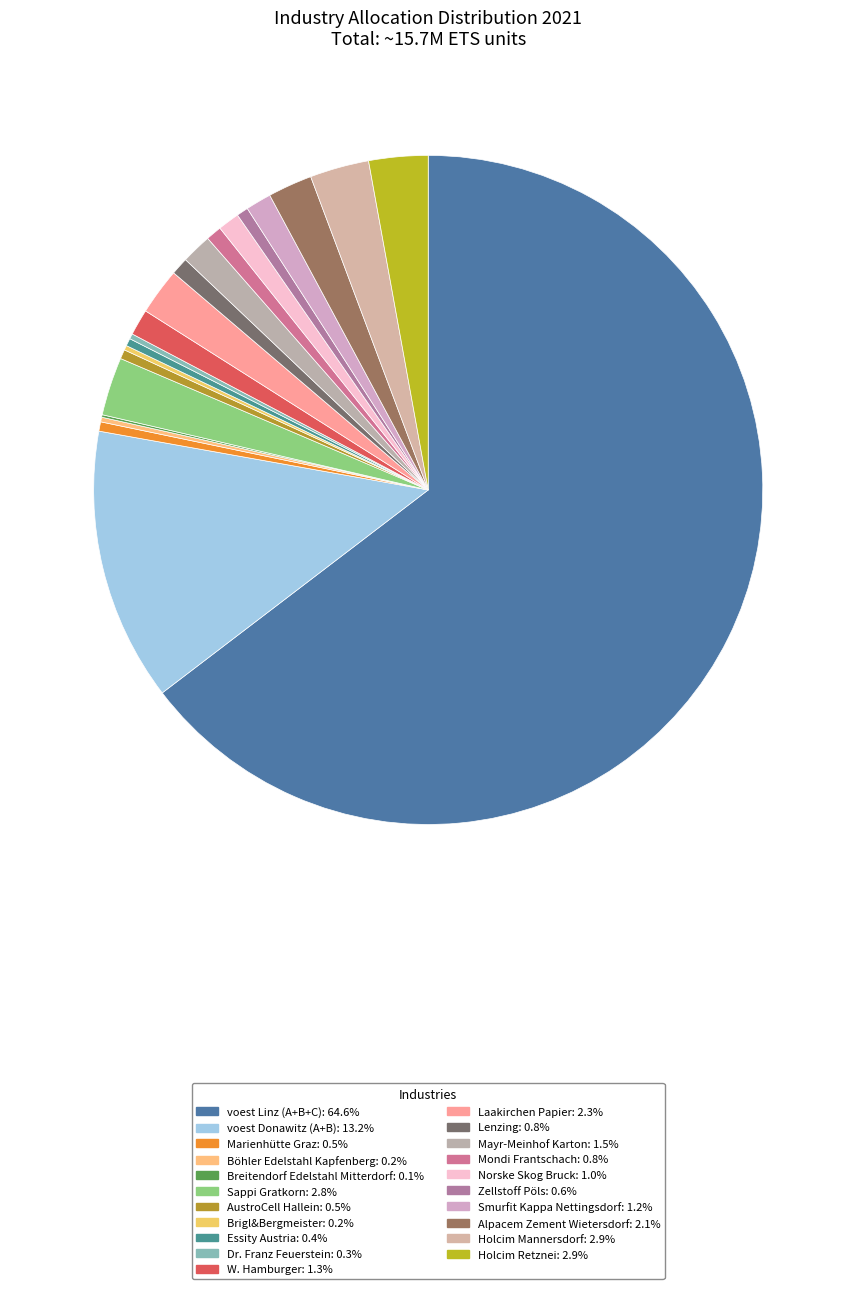

Is it true that Breitendorf Edelstahl Mitterdorf is 0% of the pie?

True